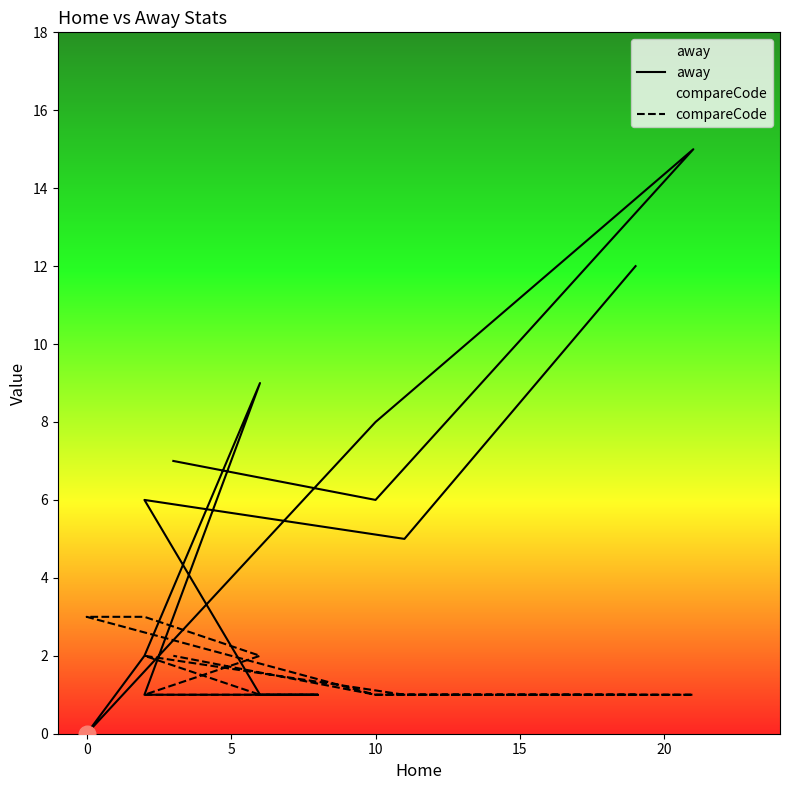

Count the compareCode values in the range 1 to 2.

11